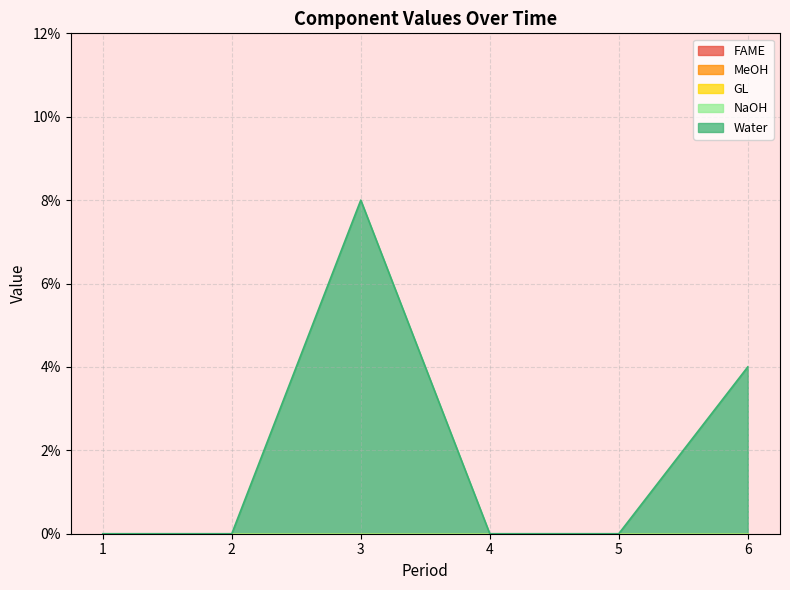

Reading right to left, extract all data points from this chart.

FAME: 6=0	5=0	4=0	3=0	2=0	1=0
MeOH: 6=0	5=0	4=0	3=0	2=0	1=0
GL: 6=0	5=0	4=0	3=0	2=0	1=0
NaOH: 6=0	5=0	4=0	3=0	2=0	1=0
Water: 6=4	5=0	4=0	3=8	2=0	1=0